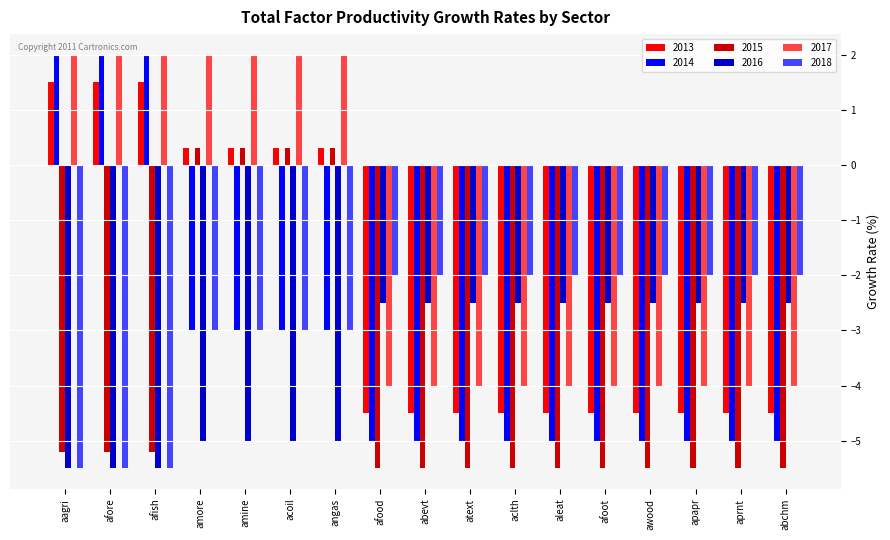

Which series has the widest spread of values?

2014